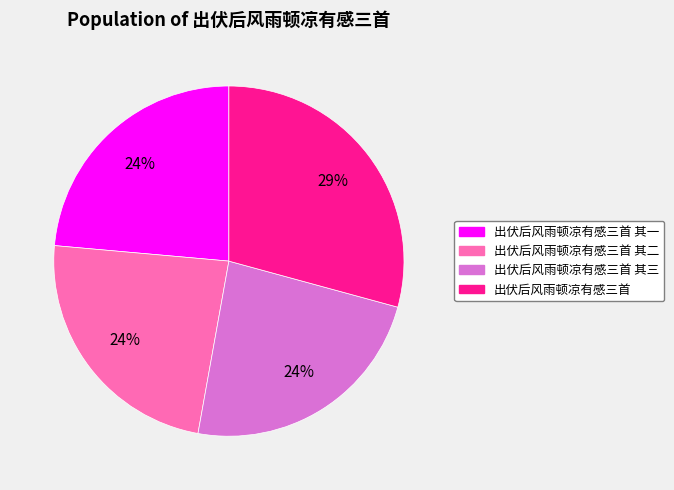

What percentage is the 出伏后风雨顿凉有感三首 其二 slice, to the nearest percent?

24%